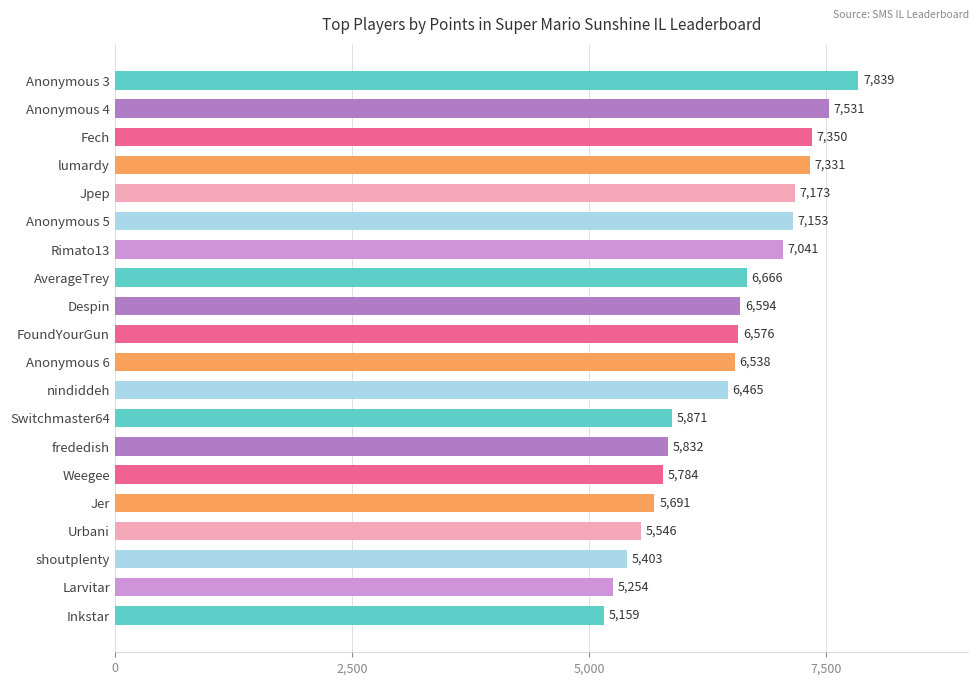

Between Anonymous 5 and Anonymous 4, which is larger?

Anonymous 4